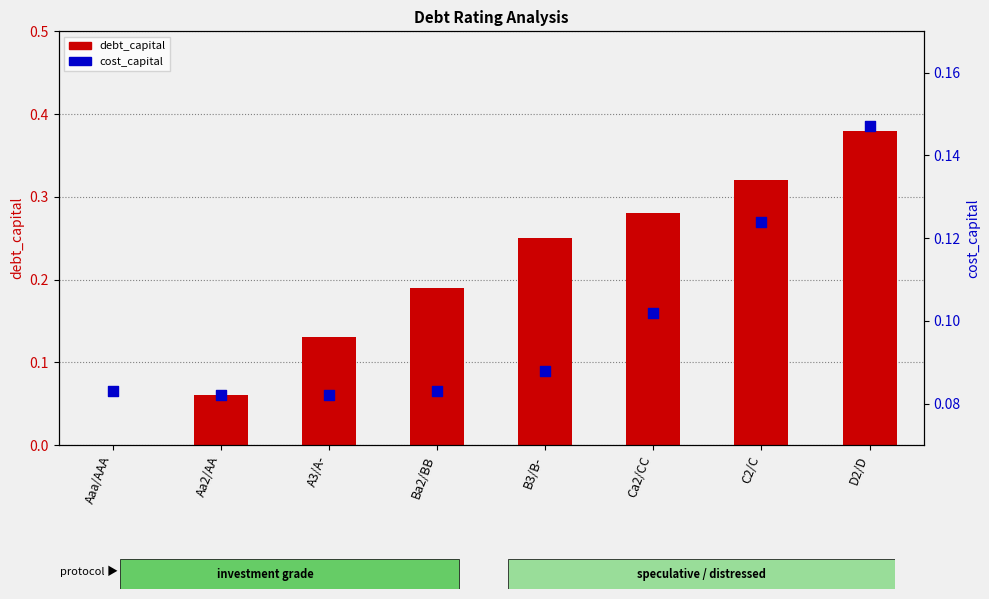

Is the value of debt_capital at Aaa/AAA greater than the value of cost_capital at Aa2/AA?

No